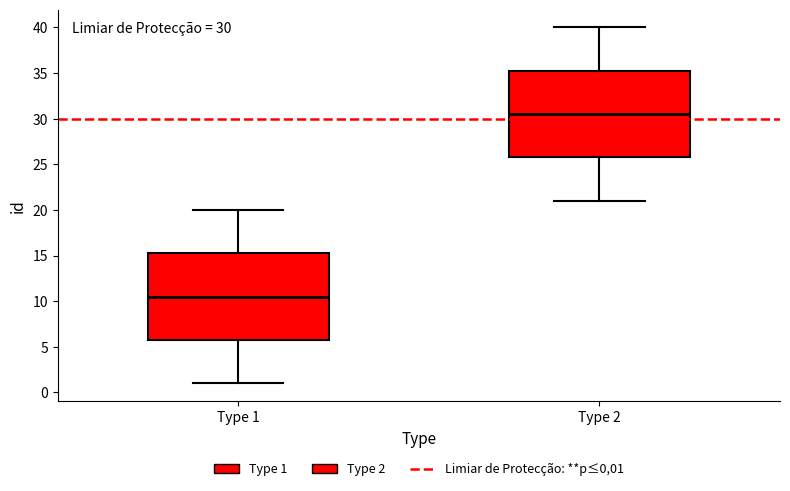

Which box has the highest median line?

Type 2